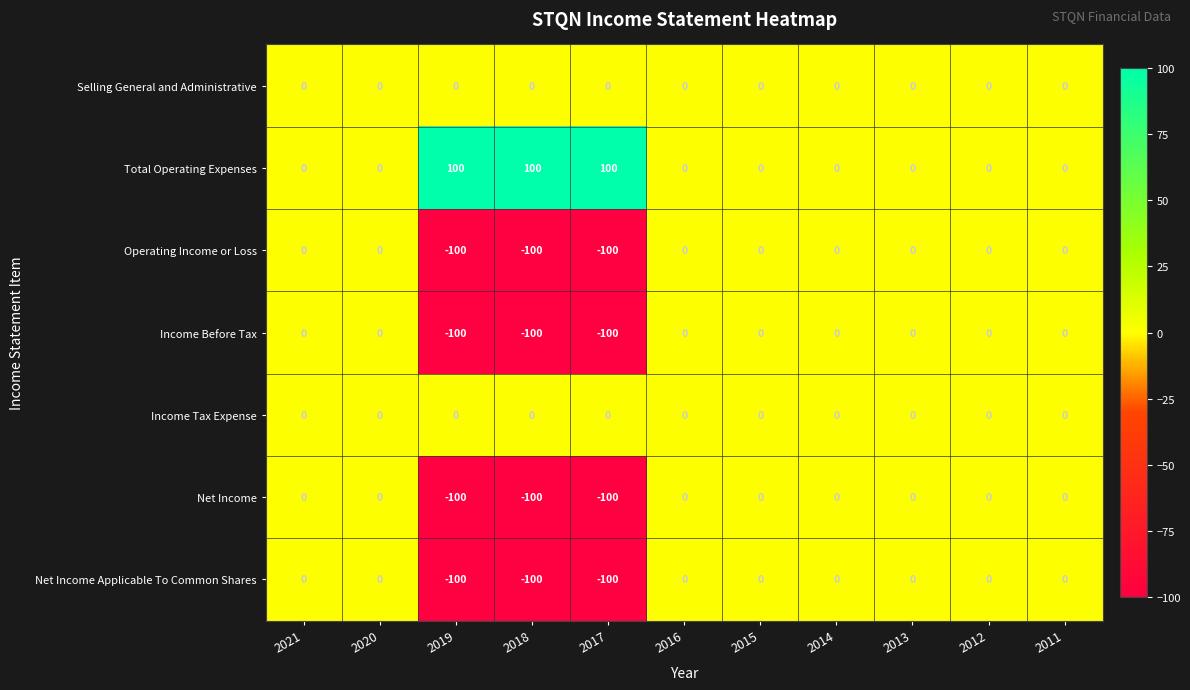

Which series has the largest total across all categories?

Total Operating Expenses